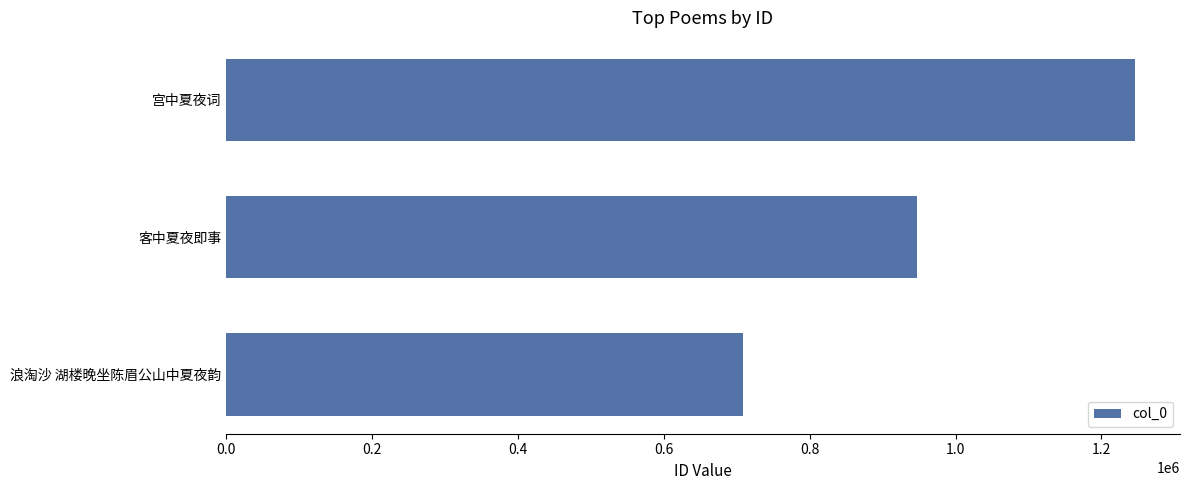

Between 客中夏夜即事 and 宫中夏夜词, which is larger?

宫中夏夜词